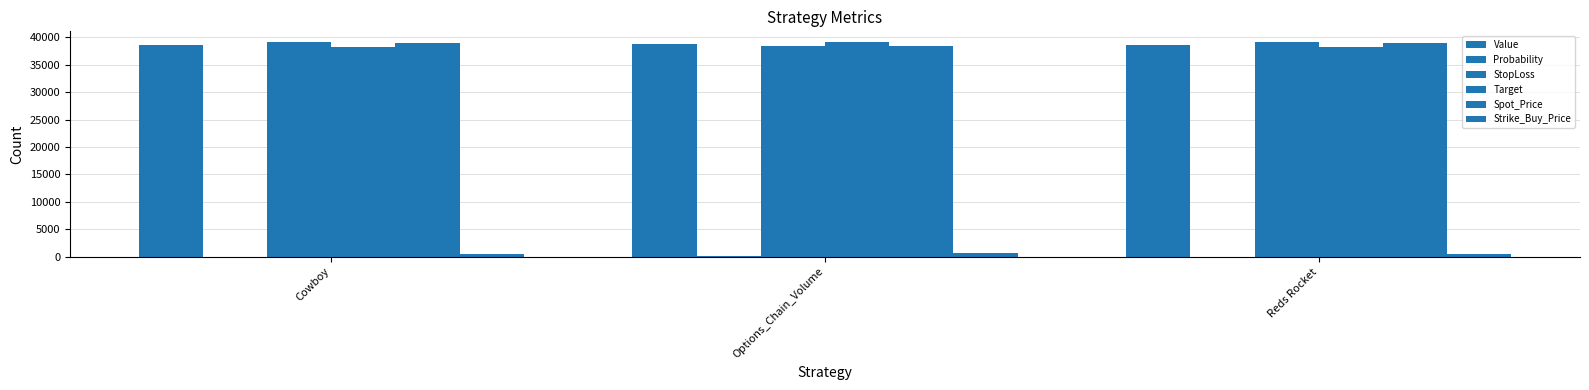

Is it true that Target equals 39125.7 at Options_Chain_Volume?

True